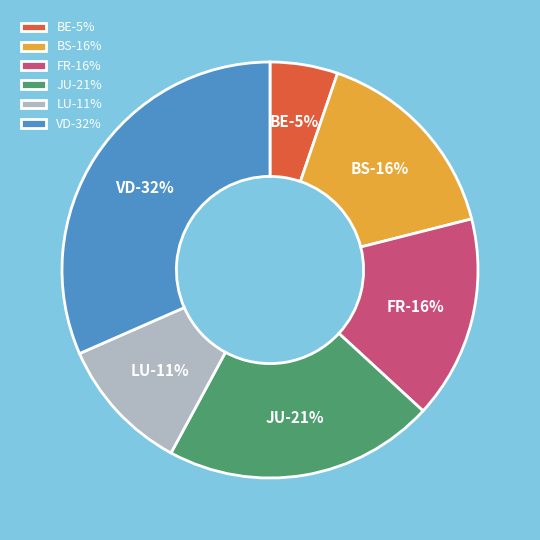

True or false: AG accounts for 1% of the total.

False